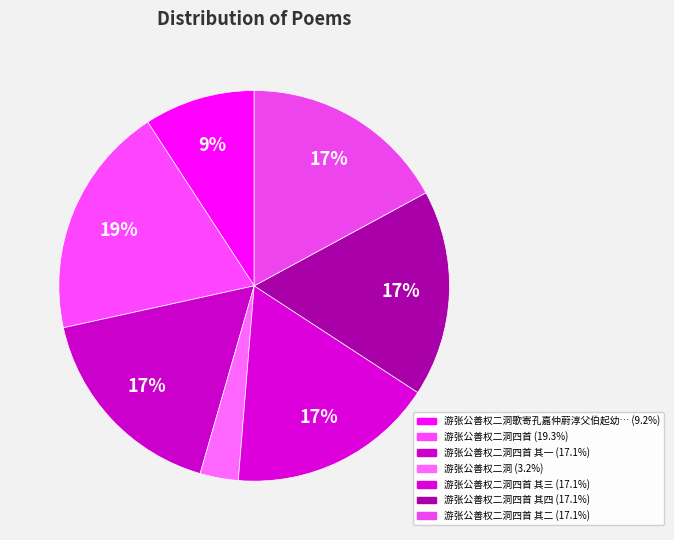

Count the number of slices in the pie.

7